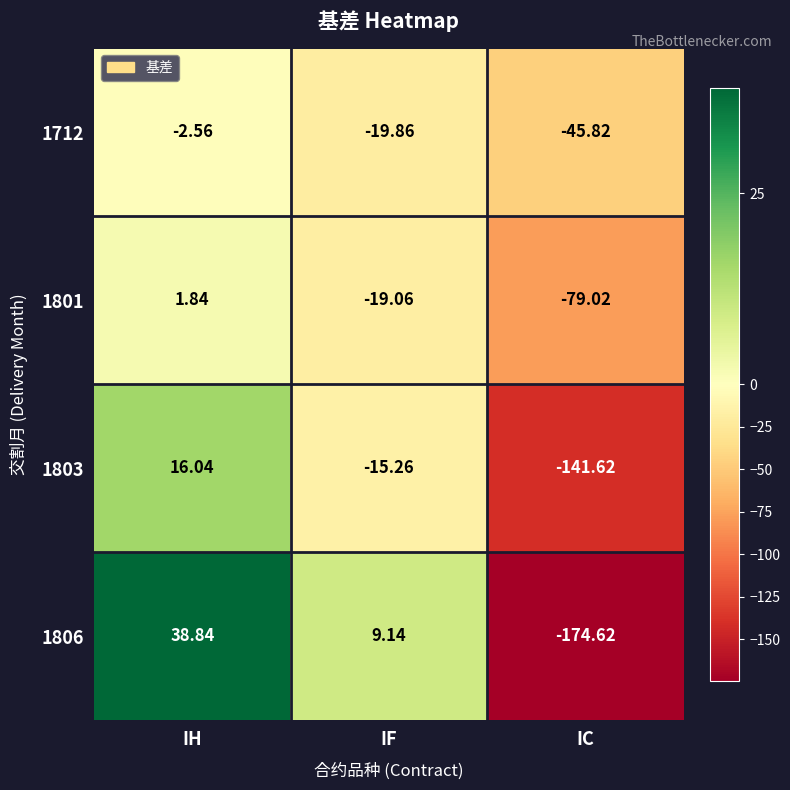

How many data points in 1803 are less than -15?

2